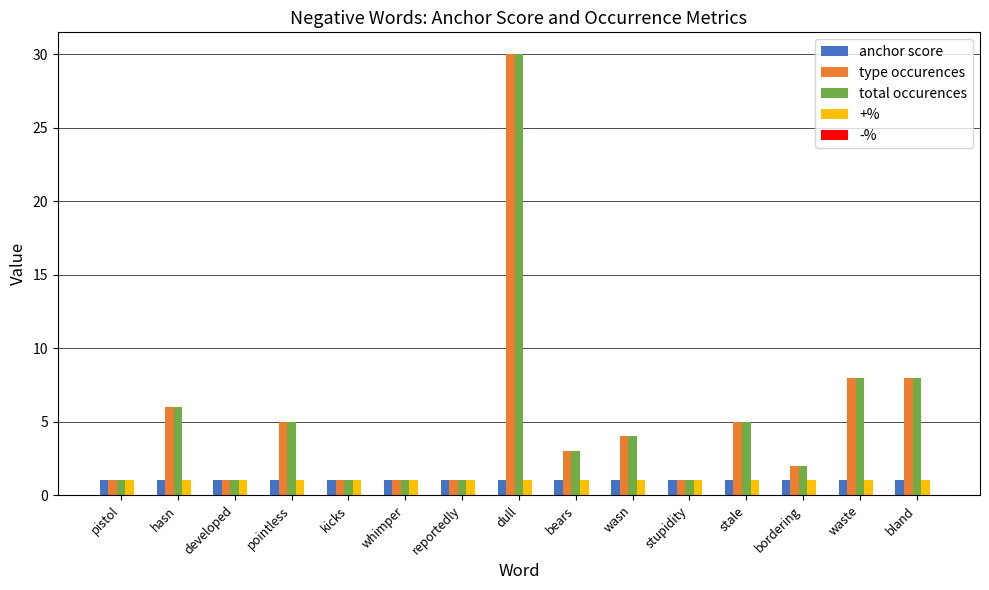

At which category is the sum across all series the highest?

dull